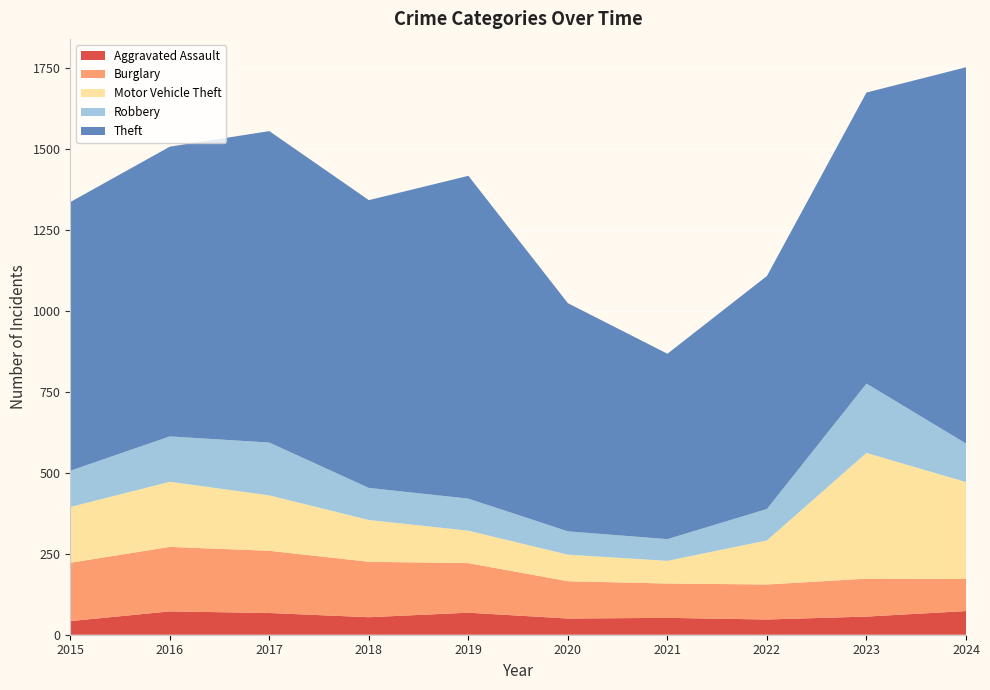

Reading left to right, list all the values displayed in this chart.

Aggravated Assault: 42	72	67	54	68	50	52	47	56	73
Burglary: 180	199	192	171	153	115	106	108	117	99
Motor Vehicle Theft: 172	201	171	129	100	82	70	136	388	299
Robbery: 112	140	163	99	99	72	67	97	214	119
Theft: 829	894	961	888	996	704	572	719	898	1161